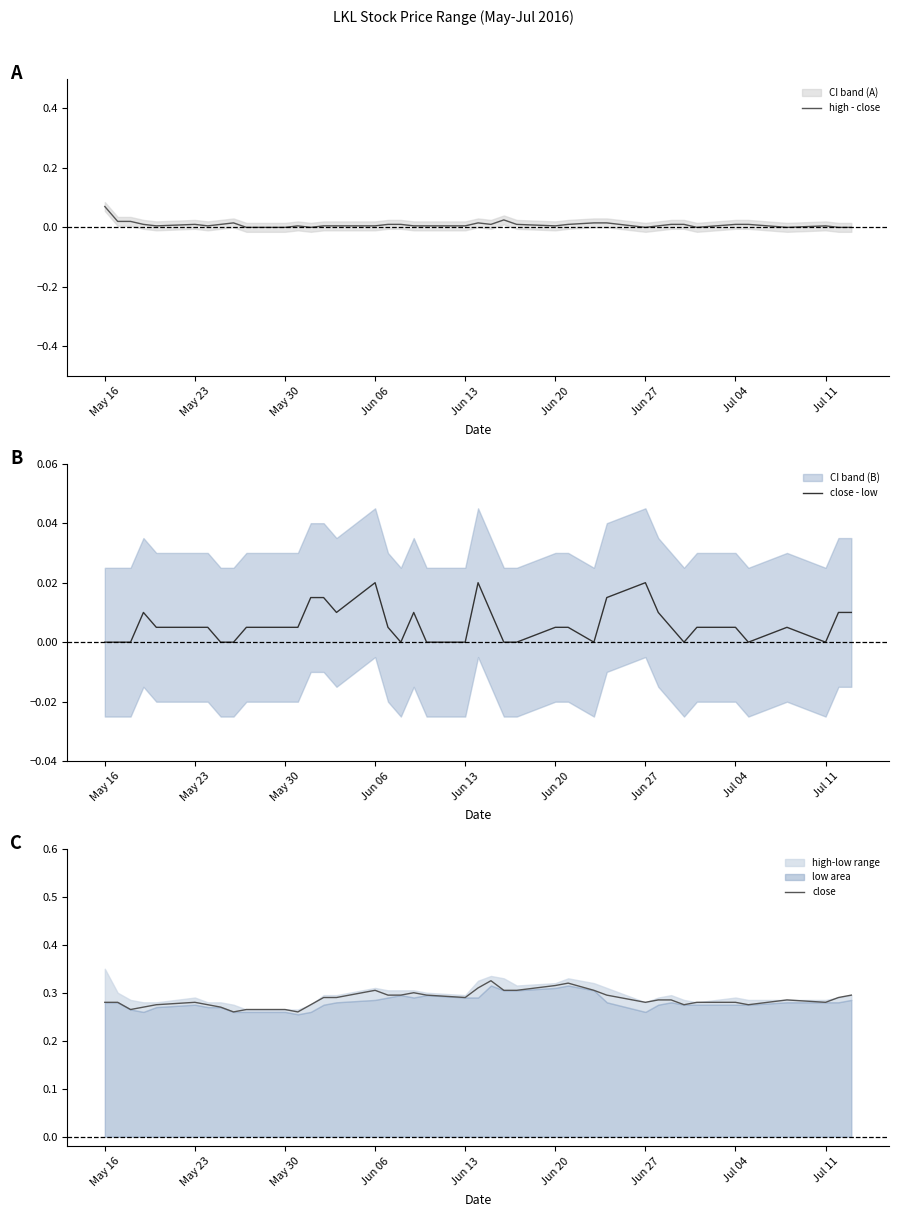

True or false: high - close has a value of 0.0 at May 23.

True